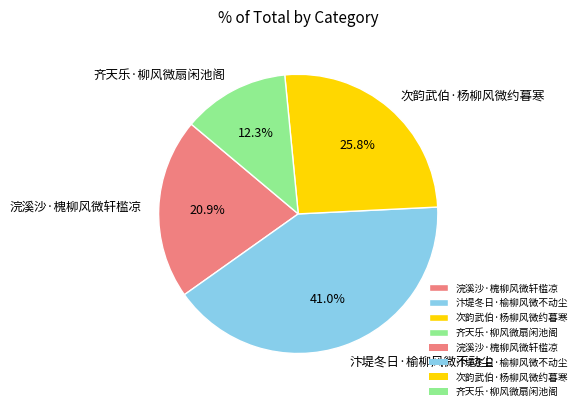

Which slice is the smallest?

齐天乐·柳风微扇闲池阁